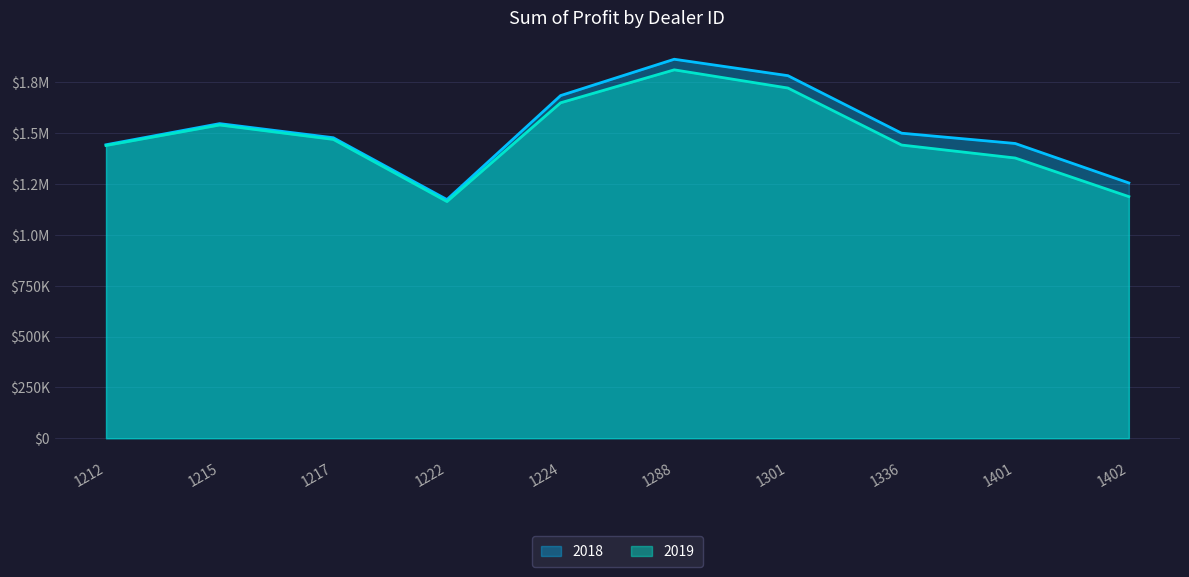

True or false: 2018 and 2019 intersect in this chart.

False